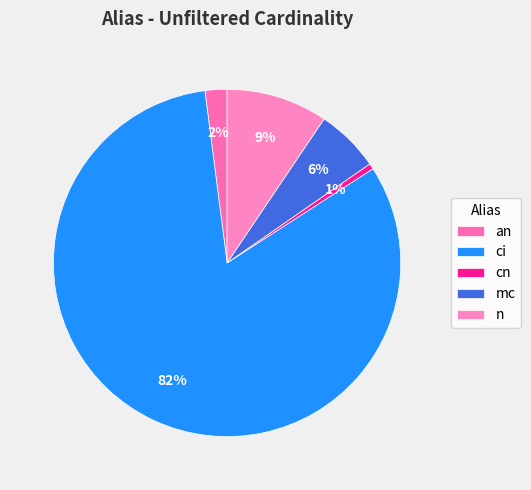

How many segments does this pie chart have?

5